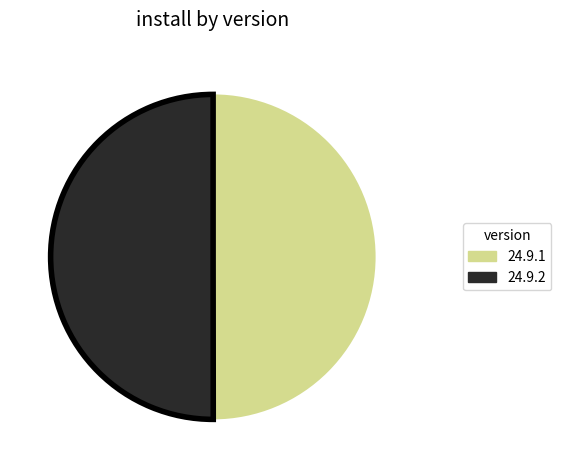

Approximately how many times larger is the value at 24.9.1 compared to 24.9.2?

1.0